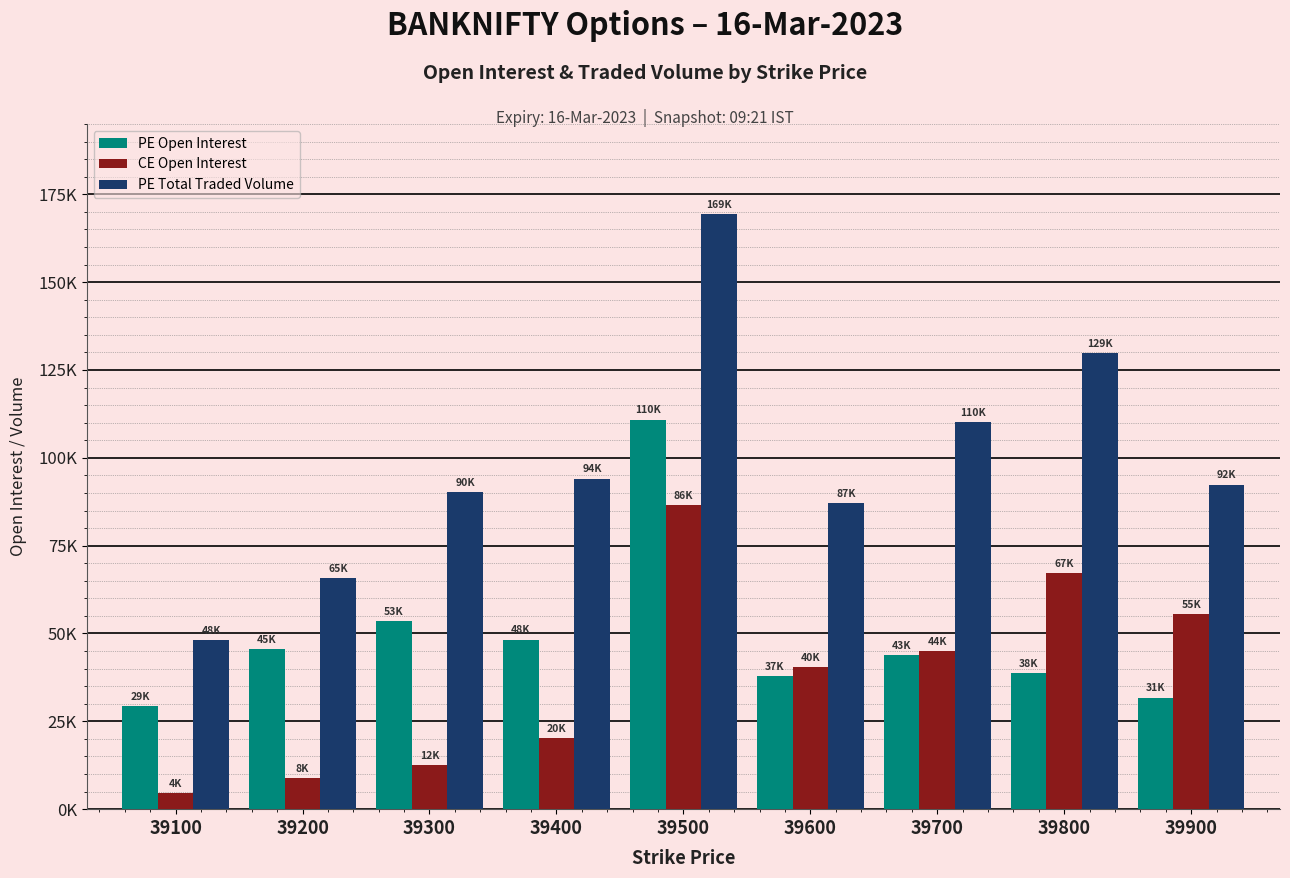

Rank the series by their maximum value, from lowest to highest.

CE Open Interest, PE Open Interest, PE Total Traded Volume